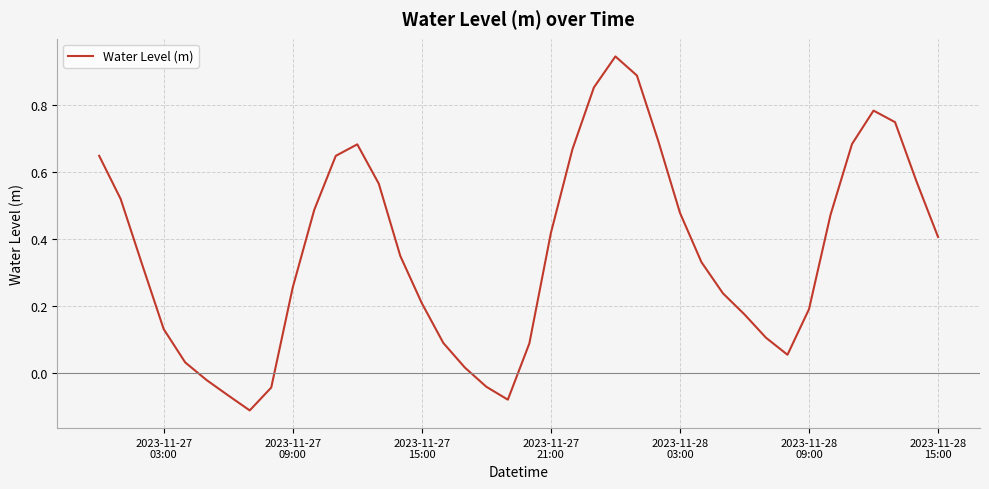

Does the chart have visible grid lines?

Yes